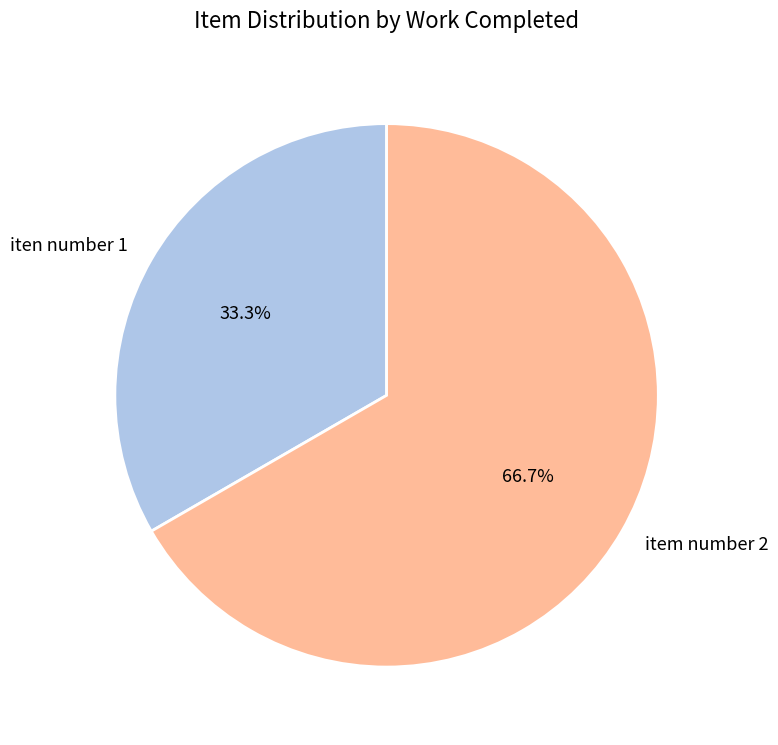

Rank the categories by value from lowest to highest.

iten number 1, item number 2